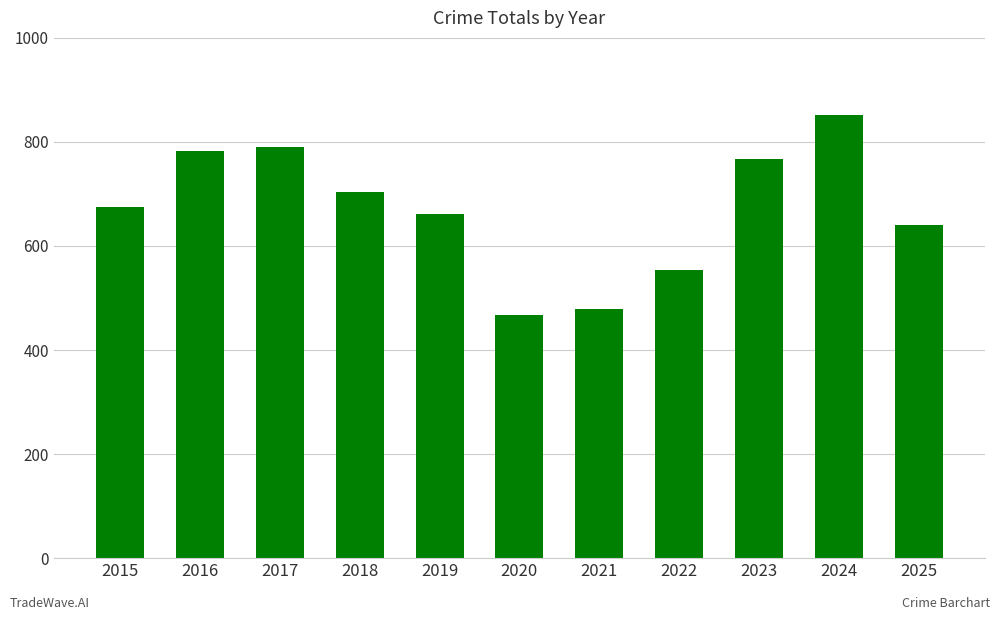

Does the chart contain stacked bars?

No